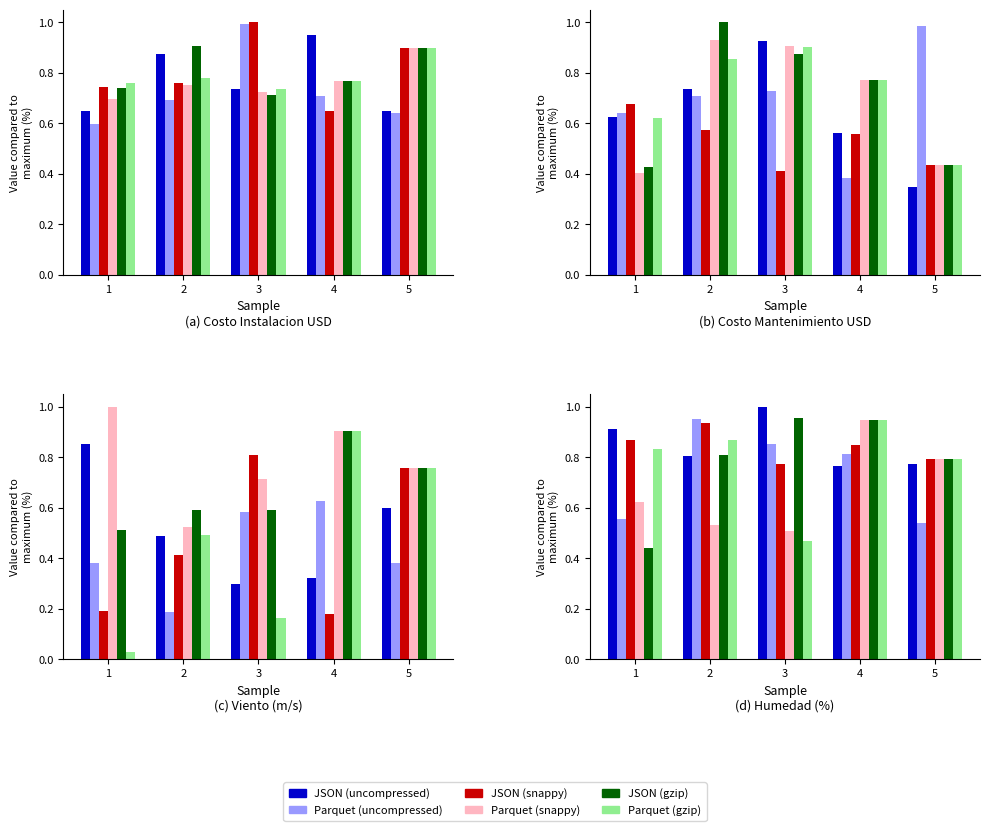

What is the value of the JSON (snappy) bar at the 5th from the left?

0.8